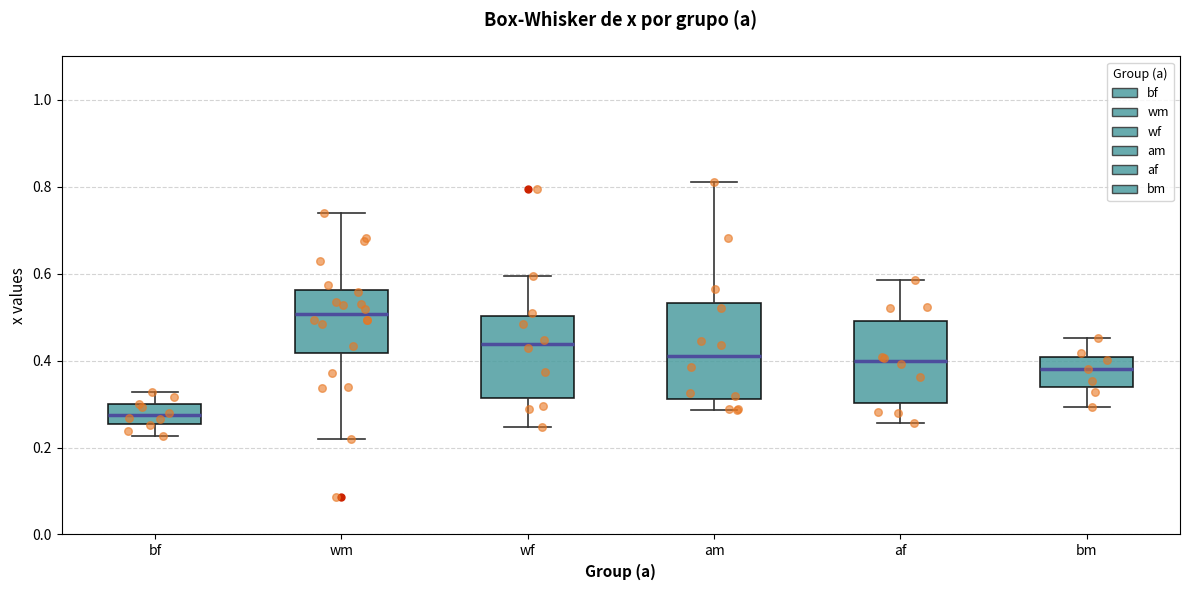

Reading left to right, transcribe this box plot: for each box, give where its median line is, the range the box spans, and where its two whiskers end, as read against the y-axis. The values are not printed on the chart, so give them approximately, as read against the axis.

bf: median 0.28, box 0.26 to 0.30, whiskers 0.22 to 0.32
wm: median 0.50, box 0.42 to 0.56, whiskers 0.22 to 0.74
wf: median 0.44, box 0.32 to 0.50, whiskers 0.24 to 0.60
am: median 0.42, box 0.32 to 0.54, whiskers 0.28 to 0.82
af: median 0.40, box 0.30 to 0.50, whiskers 0.26 to 0.58
bm: median 0.38, box 0.34 to 0.40, whiskers 0.30 to 0.46